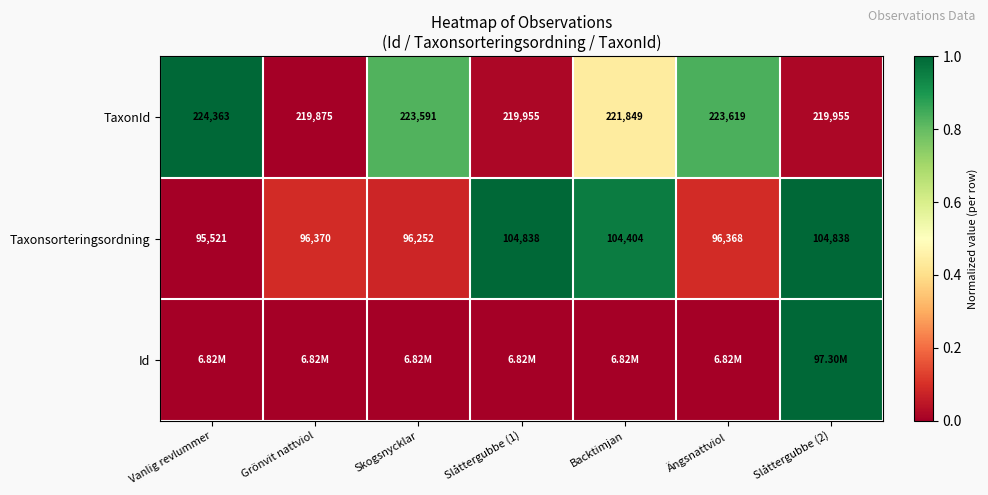

At which label is Taxonsorteringsordning closest to 100179?

Grönvit nattviol